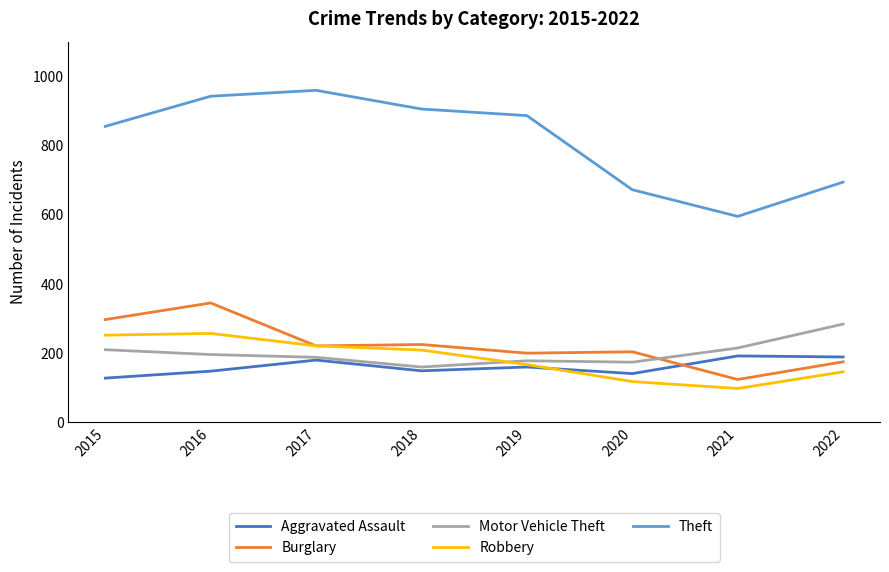

What is the spread (max minus min) of values at 2020?

554